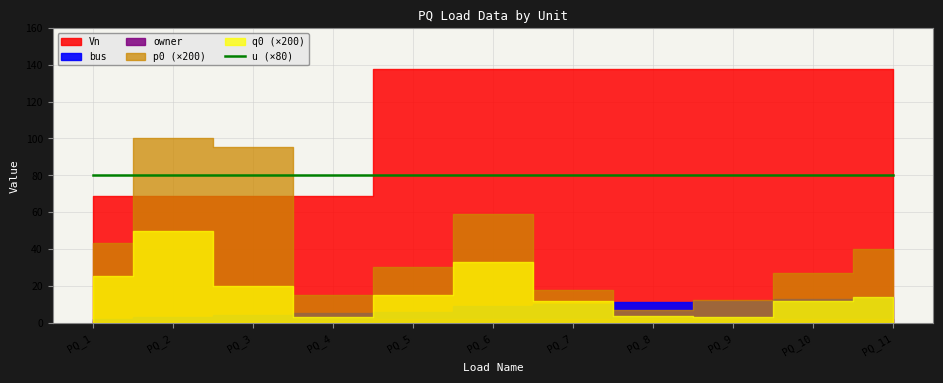

What are all the series names shown in the legend?

p0, q0, Vn, bus, owner, u